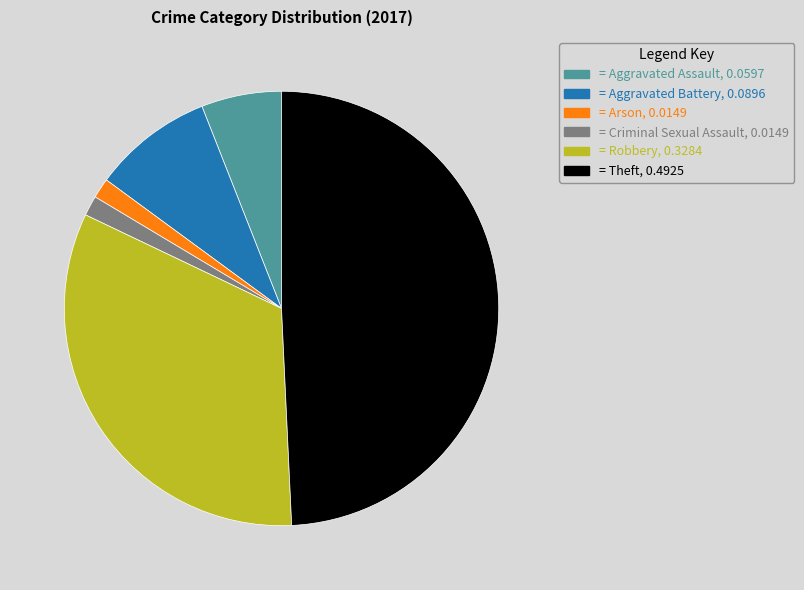

Is there a majority slice in this chart?

No